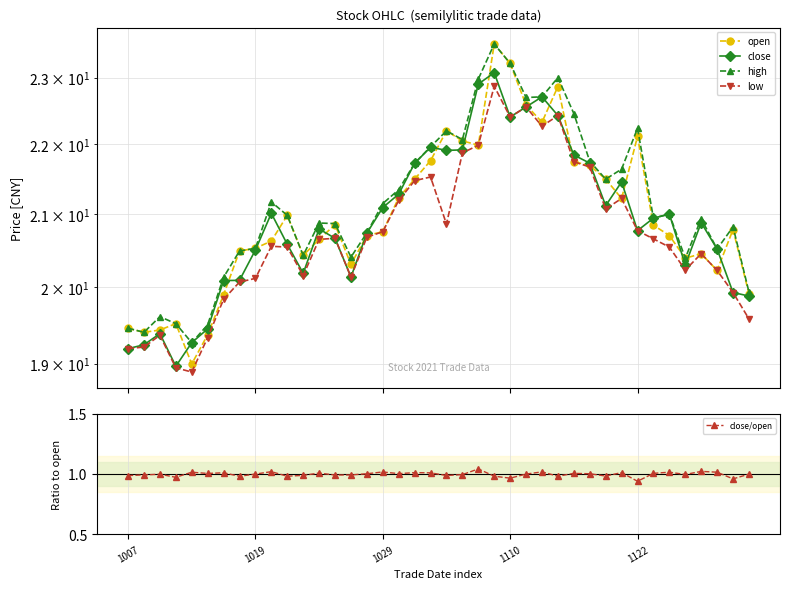

True or false: open has a value of 29.8 at 38.

False